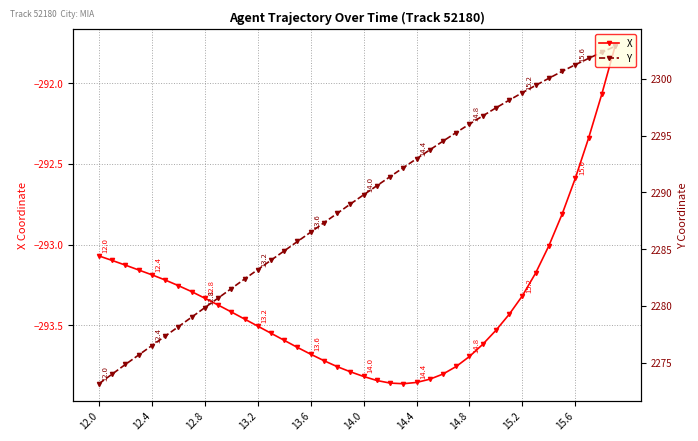

How many data points does each series have?

40